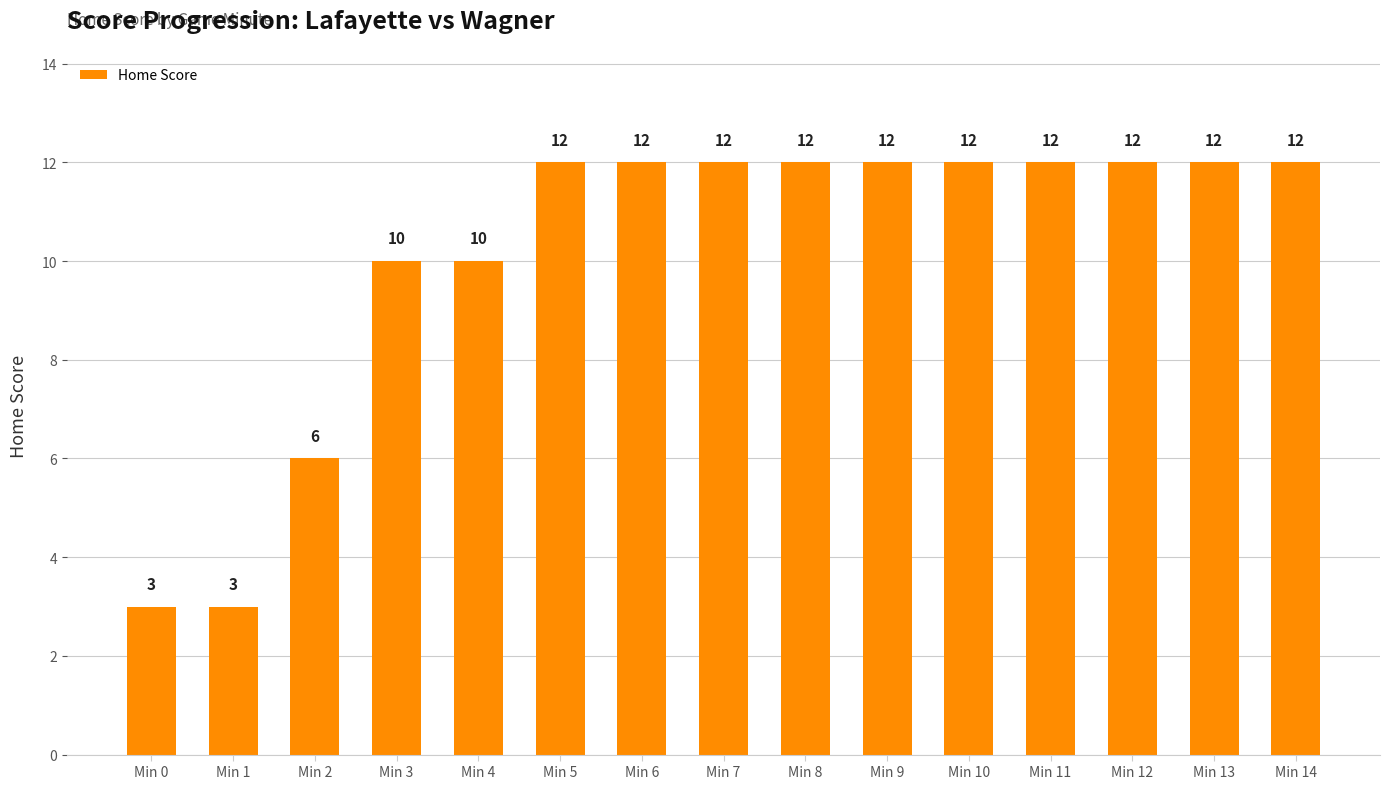

What is the difference between the values at Min 12 and Min 3?

2